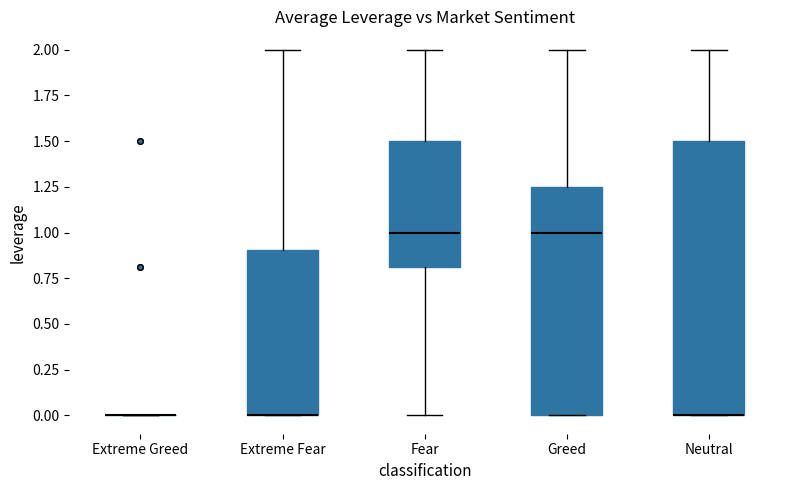

Reading left to right, transcribe this box plot: for each box, give where its median line is, the range the box spans, and where its two whiskers end, as read against the y-axis. The values are not printed on the chart, so give them approximately, as read against the axis.

Extreme Greed: box collapsed to a line at 0.00, whiskers 0.00 to 0.00
Extreme Fear: median 0.00 (drawn on the box's lower edge), box 0.00 to 0.90, whiskers 0.00 to 2.00
Fear: median 1.00, box 0.80 to 1.50, whiskers 0.00 to 2.00
Greed: median 1.00, box 0.00 to 1.25, whiskers 0.00 to 2.00
Neutral: median 0.00 (drawn on the box's lower edge), box 0.00 to 1.50, whiskers 0.00 to 2.00